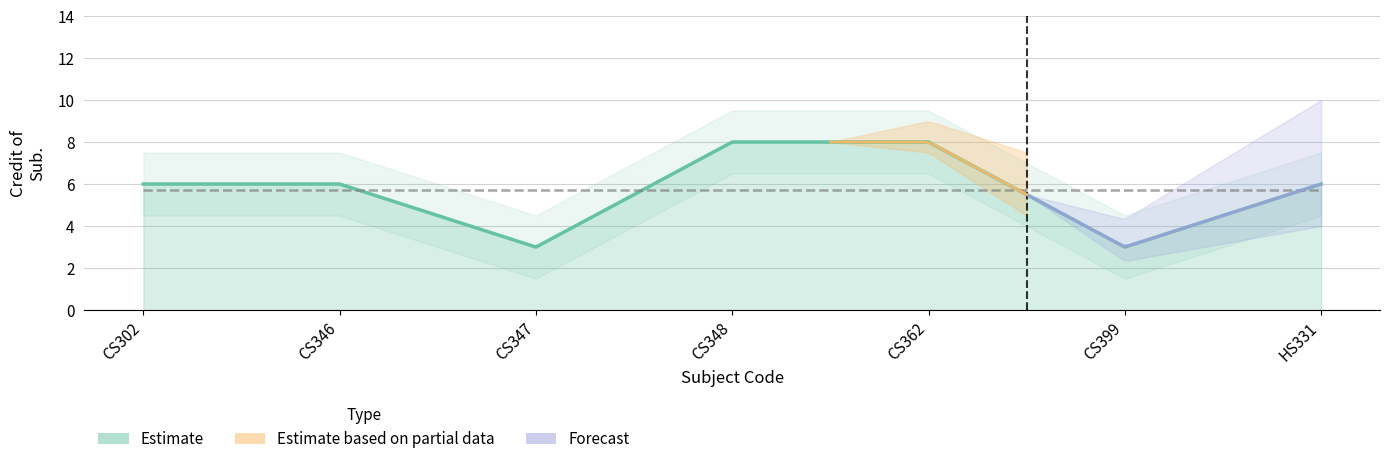

How many lines are shown in the chart?

1